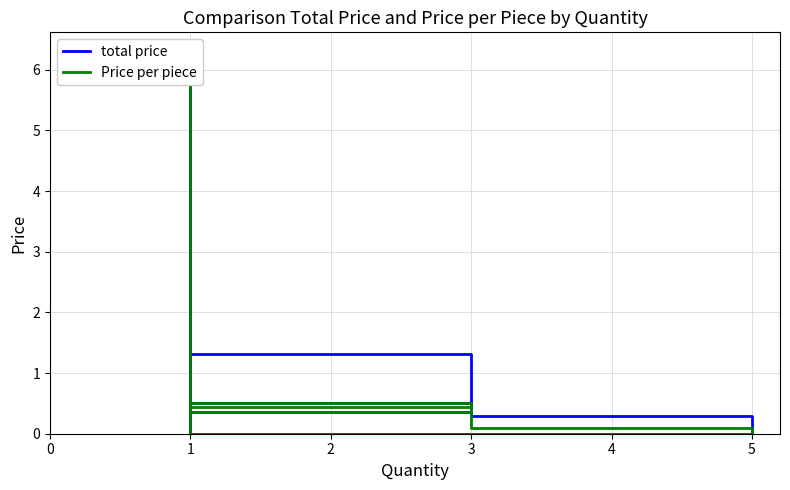

Does the chart display data point markers on the line(s)?

No